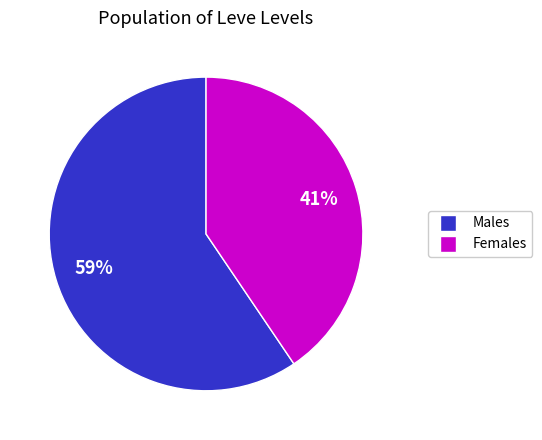

Is there any slice that represents more than half of the pie?

Yes